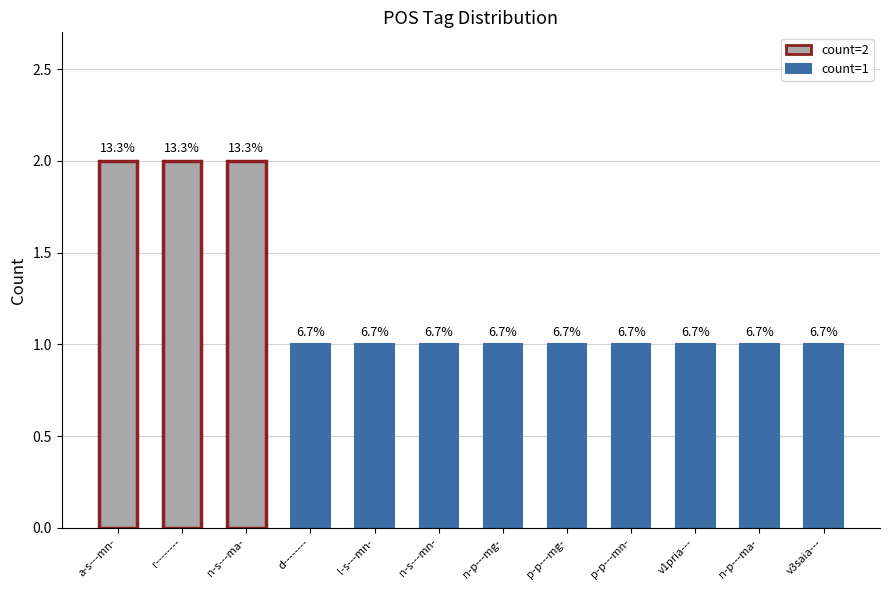

What is the sum of all values?

15